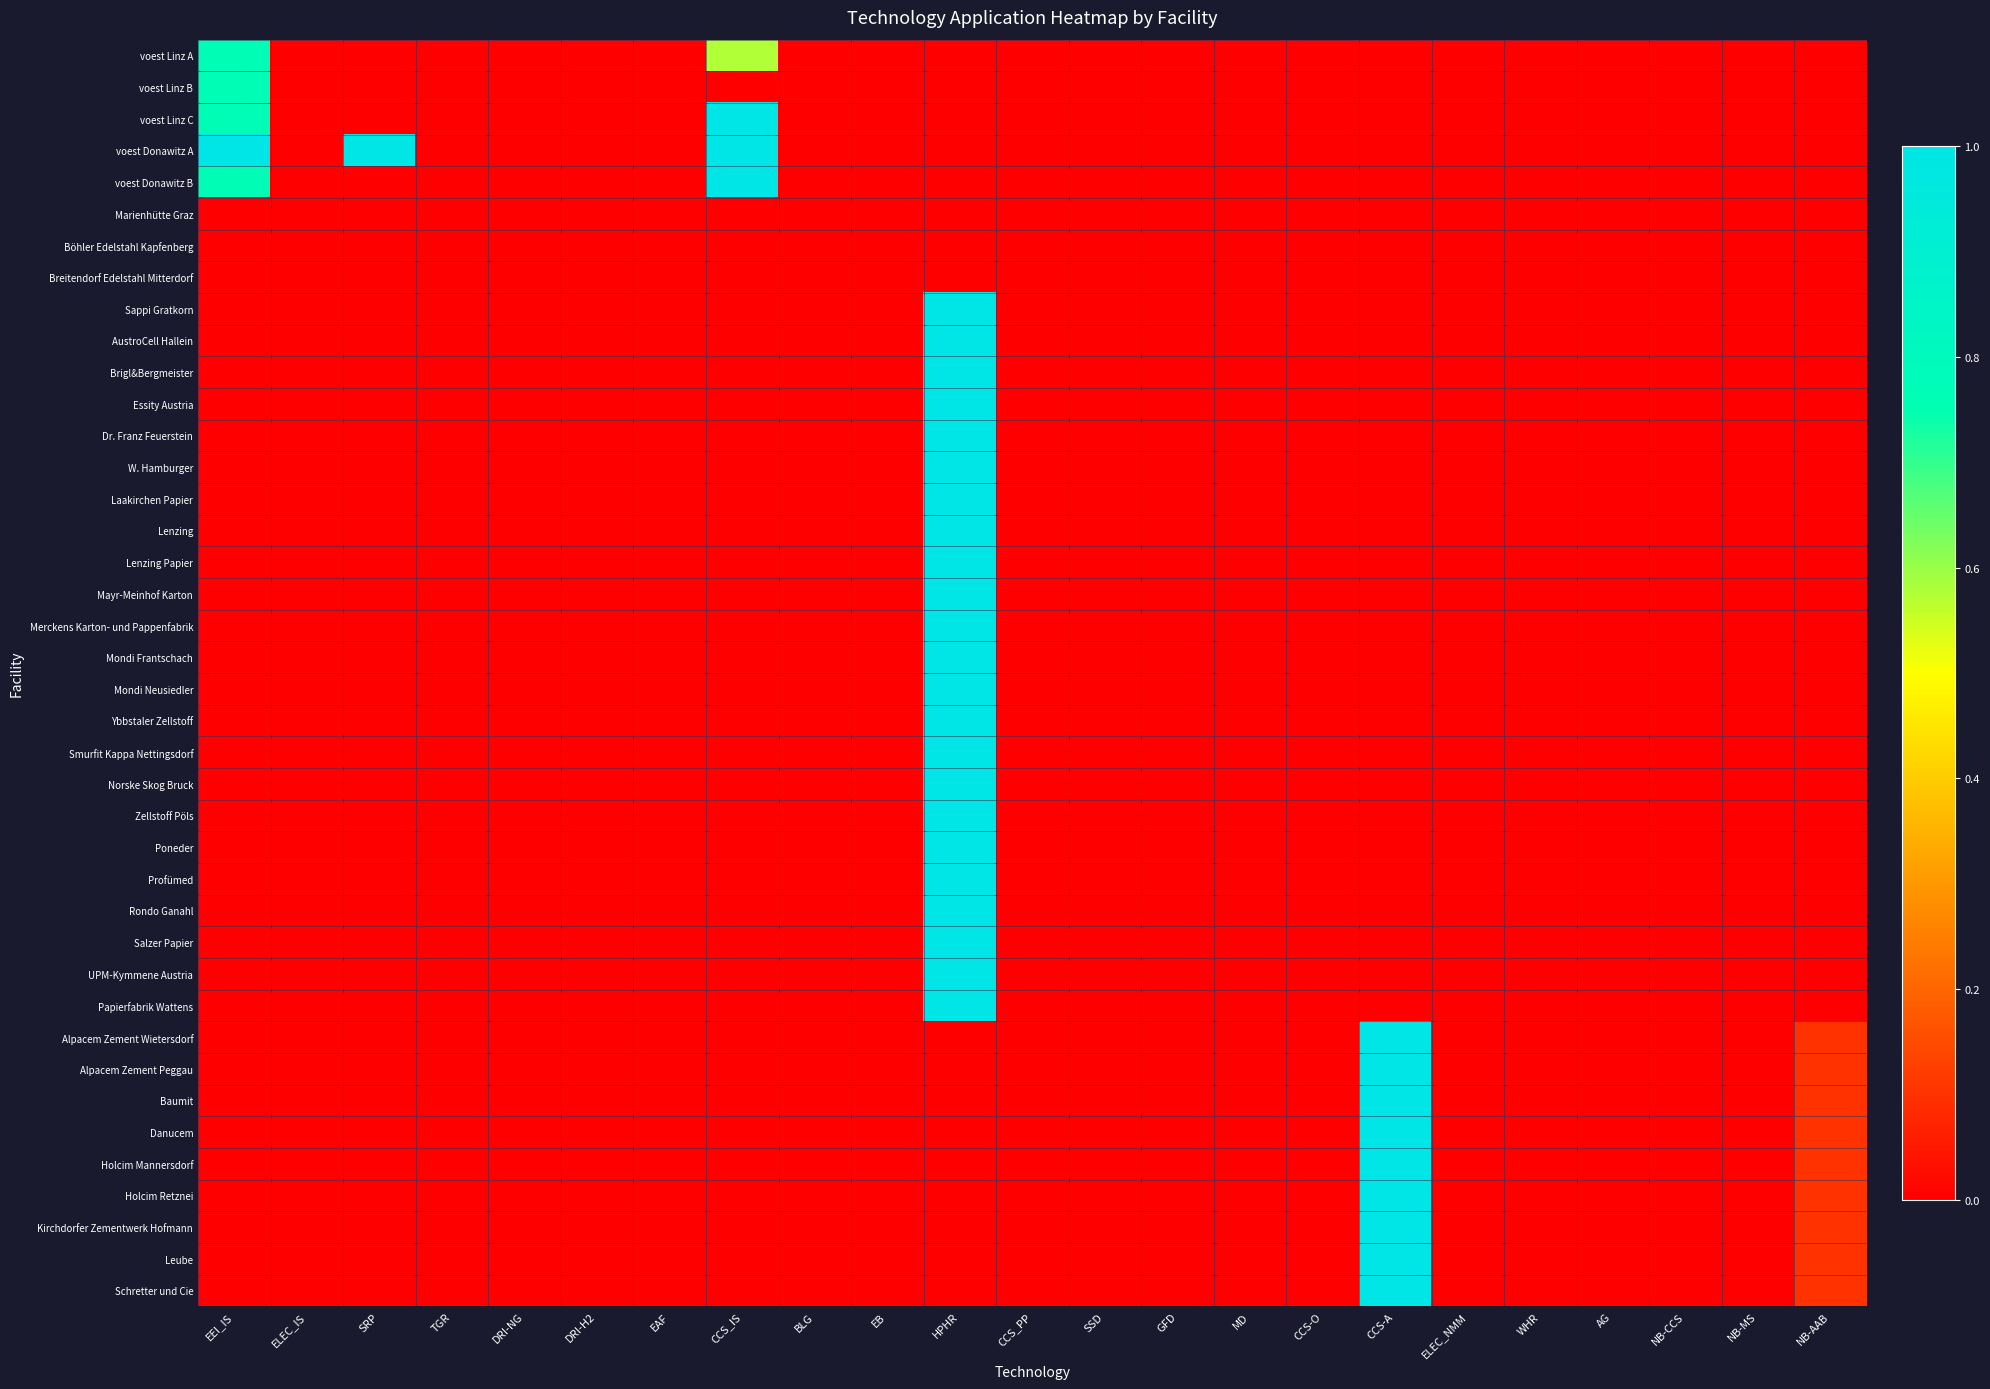

Reading left to right, extract all data points from this chart.

voest Linz A: EEI_IS=0.8	ELEC_IS=0.0	SRP=0.0	TGR=0.0	DRI-NG=0.0	DRI-H2=0.0	EAF=0.0	CCS_IS=0.6	BLG=0.0	EB=0.0	HPHR=0.0	CCS_PP=0.0	SSD=0.0	GFD=0.0	MD=0.0	CCS-O=0.0	CCS-A=0.0	ELEC_NMM=0.0	WHR=0.0	AG=0.0	NB-CCS=0.0	NB-MS=0.0	NB-AAB=0.0
voest Linz B: EEI_IS=0.8	ELEC_IS=0.0	SRP=0.0	TGR=0.0	DRI-NG=0.0	DRI-H2=0.0	EAF=0.0	CCS_IS=0.0	BLG=0.0	EB=0.0	HPHR=0.0	CCS_PP=0.0	SSD=0.0	GFD=0.0	MD=0.0	CCS-O=0.0	CCS-A=0.0	ELEC_NMM=0.0	WHR=0.0	AG=0.0	NB-CCS=0.0	NB-MS=0.0	NB-AAB=0.0
voest Linz C: EEI_IS=0.8	ELEC_IS=0.0	SRP=0.0	TGR=0.0	DRI-NG=0.0	DRI-H2=0.0	EAF=0.0	CCS_IS=1.0	BLG=0.0	EB=0.0	HPHR=0.0	CCS_PP=0.0	SSD=0.0	GFD=0.0	MD=0.0	CCS-O=0.0	CCS-A=0.0	ELEC_NMM=0.0	WHR=0.0	AG=0.0	NB-CCS=0.0	NB-MS=0.0	NB-AAB=0.0
voest Donawitz A: EEI_IS=1.0	ELEC_IS=0.0	SRP=1.0	TGR=0.0	DRI-NG=0.0	DRI-H2=0.0	EAF=0.0	CCS_IS=1.0	BLG=0.0	EB=0.0	HPHR=0.0	CCS_PP=0.0	SSD=0.0	GFD=0.0	MD=0.0	CCS-O=0.0	CCS-A=0.0	ELEC_NMM=0.0	WHR=0.0	AG=0.0	NB-CCS=0.0	NB-MS=0.0	NB-AAB=0.0
voest Donawitz B: EEI_IS=0.8	ELEC_IS=0.0	SRP=0.0	TGR=0.0	DRI-NG=0.0	DRI-H2=0.0	EAF=0.0	CCS_IS=1.0	BLG=0.0	EB=0.0	HPHR=0.0	CCS_PP=0.0	SSD=0.0	GFD=0.0	MD=0.0	CCS-O=0.0	CCS-A=0.0	ELEC_NMM=0.0	WHR=0.0	AG=0.0	NB-CCS=0.0	NB-MS=0.0	NB-AAB=0.0
Marienhütte Graz: EEI_IS=0.0	ELEC_IS=0.0	SRP=0.0	TGR=0.0	DRI-NG=0.0	DRI-H2=0.0	EAF=0.0	CCS_IS=0.0	BLG=0.0	EB=0.0	HPHR=0.0	CCS_PP=0.0	SSD=0.0	GFD=0.0	MD=0.0	CCS-O=0.0	CCS-A=0.0	ELEC_NMM=0.0	WHR=0.0	AG=0.0	NB-CCS=0.0	NB-MS=0.0	NB-AAB=0.0
Böhler Edelstahl Kapfenberg: EEI_IS=0.0	ELEC_IS=0.0	SRP=0.0	TGR=0.0	DRI-NG=0.0	DRI-H2=0.0	EAF=0.0	CCS_IS=0.0	BLG=0.0	EB=0.0	HPHR=0.0	CCS_PP=0.0	SSD=0.0	GFD=0.0	MD=0.0	CCS-O=0.0	CCS-A=0.0	ELEC_NMM=0.0	WHR=0.0	AG=0.0	NB-CCS=0.0	NB-MS=0.0	NB-AAB=0.0
Breitendorf Edelstahl Mitterdorf: EEI_IS=0.0	ELEC_IS=0.0	SRP=0.0	TGR=0.0	DRI-NG=0.0	DRI-H2=0.0	EAF=0.0	CCS_IS=0.0	BLG=0.0	EB=0.0	HPHR=0.0	CCS_PP=0.0	SSD=0.0	GFD=0.0	MD=0.0	CCS-O=0.0	CCS-A=0.0	ELEC_NMM=0.0	WHR=0.0	AG=0.0	NB-CCS=0.0	NB-MS=0.0	NB-AAB=0.0
Sappi Gratkorn: EEI_IS=0.0	ELEC_IS=0.0	SRP=0.0	TGR=0.0	DRI-NG=0.0	DRI-H2=0.0	EAF=0.0	CCS_IS=0.0	BLG=0.0	EB=0.0	HPHR=1.0	CCS_PP=0.0	SSD=0.0	GFD=0.0	MD=0.0	CCS-O=0.0	CCS-A=0.0	ELEC_NMM=0.0	WHR=0.0	AG=0.0	NB-CCS=0.0	NB-MS=0.0	NB-AAB=0.0
AustroCell Hallein: EEI_IS=0.0	ELEC_IS=0.0	SRP=0.0	TGR=0.0	DRI-NG=0.0	DRI-H2=0.0	EAF=0.0	CCS_IS=0.0	BLG=0.0	EB=0.0	HPHR=1.0	CCS_PP=0.0	SSD=0.0	GFD=0.0	MD=0.0	CCS-O=0.0	CCS-A=0.0	ELEC_NMM=0.0	WHR=0.0	AG=0.0	NB-CCS=0.0	NB-MS=0.0	NB-AAB=0.0
Brigl&Bergmeister: EEI_IS=0.0	ELEC_IS=0.0	SRP=0.0	TGR=0.0	DRI-NG=0.0	DRI-H2=0.0	EAF=0.0	CCS_IS=0.0	BLG=0.0	EB=0.0	HPHR=1.0	CCS_PP=0.0	SSD=0.0	GFD=0.0	MD=0.0	CCS-O=0.0	CCS-A=0.0	ELEC_NMM=0.0	WHR=0.0	AG=0.0	NB-CCS=0.0	NB-MS=0.0	NB-AAB=0.0
Essity Austria: EEI_IS=0.0	ELEC_IS=0.0	SRP=0.0	TGR=0.0	DRI-NG=0.0	DRI-H2=0.0	EAF=0.0	CCS_IS=0.0	BLG=0.0	EB=0.0	HPHR=1.0	CCS_PP=0.0	SSD=0.0	GFD=0.0	MD=0.0	CCS-O=0.0	CCS-A=0.0	ELEC_NMM=0.0	WHR=0.0	AG=0.0	NB-CCS=0.0	NB-MS=0.0	NB-AAB=0.0
Dr. Franz Feuerstein: EEI_IS=0.0	ELEC_IS=0.0	SRP=0.0	TGR=0.0	DRI-NG=0.0	DRI-H2=0.0	EAF=0.0	CCS_IS=0.0	BLG=0.0	EB=0.0	HPHR=1.0	CCS_PP=0.0	SSD=0.0	GFD=0.0	MD=0.0	CCS-O=0.0	CCS-A=0.0	ELEC_NMM=0.0	WHR=0.0	AG=0.0	NB-CCS=0.0	NB-MS=0.0	NB-AAB=0.0
W. Hamburger: EEI_IS=0.0	ELEC_IS=0.0	SRP=0.0	TGR=0.0	DRI-NG=0.0	DRI-H2=0.0	EAF=0.0	CCS_IS=0.0	BLG=0.0	EB=0.0	HPHR=1.0	CCS_PP=0.0	SSD=0.0	GFD=0.0	MD=0.0	CCS-O=0.0	CCS-A=0.0	ELEC_NMM=0.0	WHR=0.0	AG=0.0	NB-CCS=0.0	NB-MS=0.0	NB-AAB=0.0
Laakirchen Papier: EEI_IS=0.0	ELEC_IS=0.0	SRP=0.0	TGR=0.0	DRI-NG=0.0	DRI-H2=0.0	EAF=0.0	CCS_IS=0.0	BLG=0.0	EB=0.0	HPHR=1.0	CCS_PP=0.0	SSD=0.0	GFD=0.0	MD=0.0	CCS-O=0.0	CCS-A=0.0	ELEC_NMM=0.0	WHR=0.0	AG=0.0	NB-CCS=0.0	NB-MS=0.0	NB-AAB=0.0
Lenzing: EEI_IS=0.0	ELEC_IS=0.0	SRP=0.0	TGR=0.0	DRI-NG=0.0	DRI-H2=0.0	EAF=0.0	CCS_IS=0.0	BLG=0.0	EB=0.0	HPHR=1.0	CCS_PP=0.0	SSD=0.0	GFD=0.0	MD=0.0	CCS-O=0.0	CCS-A=0.0	ELEC_NMM=0.0	WHR=0.0	AG=0.0	NB-CCS=0.0	NB-MS=0.0	NB-AAB=0.0
Lenzing Papier: EEI_IS=0.0	ELEC_IS=0.0	SRP=0.0	TGR=0.0	DRI-NG=0.0	DRI-H2=0.0	EAF=0.0	CCS_IS=0.0	BLG=0.0	EB=0.0	HPHR=1.0	CCS_PP=0.0	SSD=0.0	GFD=0.0	MD=0.0	CCS-O=0.0	CCS-A=0.0	ELEC_NMM=0.0	WHR=0.0	AG=0.0	NB-CCS=0.0	NB-MS=0.0	NB-AAB=0.0
Mayr-Meinhof Karton: EEI_IS=0.0	ELEC_IS=0.0	SRP=0.0	TGR=0.0	DRI-NG=0.0	DRI-H2=0.0	EAF=0.0	CCS_IS=0.0	BLG=0.0	EB=0.0	HPHR=1.0	CCS_PP=0.0	SSD=0.0	GFD=0.0	MD=0.0	CCS-O=0.0	CCS-A=0.0	ELEC_NMM=0.0	WHR=0.0	AG=0.0	NB-CCS=0.0	NB-MS=0.0	NB-AAB=0.0
Merckens Karton- und Pappenfabrik: EEI_IS=0.0	ELEC_IS=0.0	SRP=0.0	TGR=0.0	DRI-NG=0.0	DRI-H2=0.0	EAF=0.0	CCS_IS=0.0	BLG=0.0	EB=0.0	HPHR=1.0	CCS_PP=0.0	SSD=0.0	GFD=0.0	MD=0.0	CCS-O=0.0	CCS-A=0.0	ELEC_NMM=0.0	WHR=0.0	AG=0.0	NB-CCS=0.0	NB-MS=0.0	NB-AAB=0.0
Mondi Frantschach: EEI_IS=0.0	ELEC_IS=0.0	SRP=0.0	TGR=0.0	DRI-NG=0.0	DRI-H2=0.0	EAF=0.0	CCS_IS=0.0	BLG=0.0	EB=0.0	HPHR=1.0	CCS_PP=0.0	SSD=0.0	GFD=0.0	MD=0.0	CCS-O=0.0	CCS-A=0.0	ELEC_NMM=0.0	WHR=0.0	AG=0.0	NB-CCS=0.0	NB-MS=0.0	NB-AAB=0.0
Mondi Neusiedler: EEI_IS=0.0	ELEC_IS=0.0	SRP=0.0	TGR=0.0	DRI-NG=0.0	DRI-H2=0.0	EAF=0.0	CCS_IS=0.0	BLG=0.0	EB=0.0	HPHR=1.0	CCS_PP=0.0	SSD=0.0	GFD=0.0	MD=0.0	CCS-O=0.0	CCS-A=0.0	ELEC_NMM=0.0	WHR=0.0	AG=0.0	NB-CCS=0.0	NB-MS=0.0	NB-AAB=0.0
Ybbstaler Zellstoff: EEI_IS=0.0	ELEC_IS=0.0	SRP=0.0	TGR=0.0	DRI-NG=0.0	DRI-H2=0.0	EAF=0.0	CCS_IS=0.0	BLG=0.0	EB=0.0	HPHR=1.0	CCS_PP=0.0	SSD=0.0	GFD=0.0	MD=0.0	CCS-O=0.0	CCS-A=0.0	ELEC_NMM=0.0	WHR=0.0	AG=0.0	NB-CCS=0.0	NB-MS=0.0	NB-AAB=0.0
Smurfit Kappa Nettingsdorf: EEI_IS=0.0	ELEC_IS=0.0	SRP=0.0	TGR=0.0	DRI-NG=0.0	DRI-H2=0.0	EAF=0.0	CCS_IS=0.0	BLG=0.0	EB=0.0	HPHR=1.0	CCS_PP=0.0	SSD=0.0	GFD=0.0	MD=0.0	CCS-O=0.0	CCS-A=0.0	ELEC_NMM=0.0	WHR=0.0	AG=0.0	NB-CCS=0.0	NB-MS=0.0	NB-AAB=0.0
Norske Skog Bruck: EEI_IS=0.0	ELEC_IS=0.0	SRP=0.0	TGR=0.0	DRI-NG=0.0	DRI-H2=0.0	EAF=0.0	CCS_IS=0.0	BLG=0.0	EB=0.0	HPHR=1.0	CCS_PP=0.0	SSD=0.0	GFD=0.0	MD=0.0	CCS-O=0.0	CCS-A=0.0	ELEC_NMM=0.0	WHR=0.0	AG=0.0	NB-CCS=0.0	NB-MS=0.0	NB-AAB=0.0
Zellstoff Pöls: EEI_IS=0.0	ELEC_IS=0.0	SRP=0.0	TGR=0.0	DRI-NG=0.0	DRI-H2=0.0	EAF=0.0	CCS_IS=0.0	BLG=0.0	EB=0.0	HPHR=1.0	CCS_PP=0.0	SSD=0.0	GFD=0.0	MD=0.0	CCS-O=0.0	CCS-A=0.0	ELEC_NMM=0.0	WHR=0.0	AG=0.0	NB-CCS=0.0	NB-MS=0.0	NB-AAB=0.0
Poneder: EEI_IS=0.0	ELEC_IS=0.0	SRP=0.0	TGR=0.0	DRI-NG=0.0	DRI-H2=0.0	EAF=0.0	CCS_IS=0.0	BLG=0.0	EB=0.0	HPHR=1.0	CCS_PP=0.0	SSD=0.0	GFD=0.0	MD=0.0	CCS-O=0.0	CCS-A=0.0	ELEC_NMM=0.0	WHR=0.0	AG=0.0	NB-CCS=0.0	NB-MS=0.0	NB-AAB=0.0
Profümed: EEI_IS=0.0	ELEC_IS=0.0	SRP=0.0	TGR=0.0	DRI-NG=0.0	DRI-H2=0.0	EAF=0.0	CCS_IS=0.0	BLG=0.0	EB=0.0	HPHR=1.0	CCS_PP=0.0	SSD=0.0	GFD=0.0	MD=0.0	CCS-O=0.0	CCS-A=0.0	ELEC_NMM=0.0	WHR=0.0	AG=0.0	NB-CCS=0.0	NB-MS=0.0	NB-AAB=0.0
Rondo Ganahl: EEI_IS=0.0	ELEC_IS=0.0	SRP=0.0	TGR=0.0	DRI-NG=0.0	DRI-H2=0.0	EAF=0.0	CCS_IS=0.0	BLG=0.0	EB=0.0	HPHR=1.0	CCS_PP=0.0	SSD=0.0	GFD=0.0	MD=0.0	CCS-O=0.0	CCS-A=0.0	ELEC_NMM=0.0	WHR=0.0	AG=0.0	NB-CCS=0.0	NB-MS=0.0	NB-AAB=0.0
Salzer Papier: EEI_IS=0.0	ELEC_IS=0.0	SRP=0.0	TGR=0.0	DRI-NG=0.0	DRI-H2=0.0	EAF=0.0	CCS_IS=0.0	BLG=0.0	EB=0.0	HPHR=1.0	CCS_PP=0.0	SSD=0.0	GFD=0.0	MD=0.0	CCS-O=0.0	CCS-A=0.0	ELEC_NMM=0.0	WHR=0.0	AG=0.0	NB-CCS=0.0	NB-MS=0.0	NB-AAB=0.0
UPM-Kymmene Austria: EEI_IS=0.0	ELEC_IS=0.0	SRP=0.0	TGR=0.0	DRI-NG=0.0	DRI-H2=0.0	EAF=0.0	CCS_IS=0.0	BLG=0.0	EB=0.0	HPHR=1.0	CCS_PP=0.0	SSD=0.0	GFD=0.0	MD=0.0	CCS-O=0.0	CCS-A=0.0	ELEC_NMM=0.0	WHR=0.0	AG=0.0	NB-CCS=0.0	NB-MS=0.0	NB-AAB=0.0
Papierfabrik Wattens: EEI_IS=0.0	ELEC_IS=0.0	SRP=0.0	TGR=0.0	DRI-NG=0.0	DRI-H2=0.0	EAF=0.0	CCS_IS=0.0	BLG=0.0	EB=0.0	HPHR=1.0	CCS_PP=0.0	SSD=0.0	GFD=0.0	MD=0.0	CCS-O=0.0	CCS-A=0.0	ELEC_NMM=0.0	WHR=0.0	AG=0.0	NB-CCS=0.0	NB-MS=0.0	NB-AAB=0.0
Alpacem Zement Wietersdorf: EEI_IS=0.0	ELEC_IS=0.0	SRP=0.0	TGR=0.0	DRI-NG=0.0	DRI-H2=0.0	EAF=0.0	CCS_IS=0.0	BLG=0.0	EB=0.0	HPHR=0.0	CCS_PP=0.0	SSD=0.0	GFD=0.0	MD=0.0	CCS-O=0.0	CCS-A=1.0	ELEC_NMM=0.0	WHR=0.0	AG=0.0	NB-CCS=0.0	NB-MS=0.0	NB-AAB=0.1
Alpacem Zement Peggau: EEI_IS=0.0	ELEC_IS=0.0	SRP=0.0	TGR=0.0	DRI-NG=0.0	DRI-H2=0.0	EAF=0.0	CCS_IS=0.0	BLG=0.0	EB=0.0	HPHR=0.0	CCS_PP=0.0	SSD=0.0	GFD=0.0	MD=0.0	CCS-O=0.0	CCS-A=1.0	ELEC_NMM=0.0	WHR=0.0	AG=0.0	NB-CCS=0.0	NB-MS=0.0	NB-AAB=0.1
Baumit: EEI_IS=0.0	ELEC_IS=0.0	SRP=0.0	TGR=0.0	DRI-NG=0.0	DRI-H2=0.0	EAF=0.0	CCS_IS=0.0	BLG=0.0	EB=0.0	HPHR=0.0	CCS_PP=0.0	SSD=0.0	GFD=0.0	MD=0.0	CCS-O=0.0	CCS-A=1.0	ELEC_NMM=0.0	WHR=0.0	AG=0.0	NB-CCS=0.0	NB-MS=0.0	NB-AAB=0.1
Danucem: EEI_IS=0.0	ELEC_IS=0.0	SRP=0.0	TGR=0.0	DRI-NG=0.0	DRI-H2=0.0	EAF=0.0	CCS_IS=0.0	BLG=0.0	EB=0.0	HPHR=0.0	CCS_PP=0.0	SSD=0.0	GFD=0.0	MD=0.0	CCS-O=0.0	CCS-A=1.0	ELEC_NMM=0.0	WHR=0.0	AG=0.0	NB-CCS=0.0	NB-MS=0.0	NB-AAB=0.1
Holcim Mannersdorf: EEI_IS=0.0	ELEC_IS=0.0	SRP=0.0	TGR=0.0	DRI-NG=0.0	DRI-H2=0.0	EAF=0.0	CCS_IS=0.0	BLG=0.0	EB=0.0	HPHR=0.0	CCS_PP=0.0	SSD=0.0	GFD=0.0	MD=0.0	CCS-O=0.0	CCS-A=1.0	ELEC_NMM=0.0	WHR=0.0	AG=0.0	NB-CCS=0.0	NB-MS=0.0	NB-AAB=0.1
Holcim Retznei: EEI_IS=0.0	ELEC_IS=0.0	SRP=0.0	TGR=0.0	DRI-NG=0.0	DRI-H2=0.0	EAF=0.0	CCS_IS=0.0	BLG=0.0	EB=0.0	HPHR=0.0	CCS_PP=0.0	SSD=0.0	GFD=0.0	MD=0.0	CCS-O=0.0	CCS-A=1.0	ELEC_NMM=0.0	WHR=0.0	AG=0.0	NB-CCS=0.0	NB-MS=0.0	NB-AAB=0.1
Kirchdorfer Zementwerk Hofmann: EEI_IS=0.0	ELEC_IS=0.0	SRP=0.0	TGR=0.0	DRI-NG=0.0	DRI-H2=0.0	EAF=0.0	CCS_IS=0.0	BLG=0.0	EB=0.0	HPHR=0.0	CCS_PP=0.0	SSD=0.0	GFD=0.0	MD=0.0	CCS-O=0.0	CCS-A=1.0	ELEC_NMM=0.0	WHR=0.0	AG=0.0	NB-CCS=0.0	NB-MS=0.0	NB-AAB=0.1
Leube: EEI_IS=0.0	ELEC_IS=0.0	SRP=0.0	TGR=0.0	DRI-NG=0.0	DRI-H2=0.0	EAF=0.0	CCS_IS=0.0	BLG=0.0	EB=0.0	HPHR=0.0	CCS_PP=0.0	SSD=0.0	GFD=0.0	MD=0.0	CCS-O=0.0	CCS-A=1.0	ELEC_NMM=0.0	WHR=0.0	AG=0.0	NB-CCS=0.0	NB-MS=0.0	NB-AAB=0.1
Schretter und Cie: EEI_IS=0.0	ELEC_IS=0.0	SRP=0.0	TGR=0.0	DRI-NG=0.0	DRI-H2=0.0	EAF=0.0	CCS_IS=0.0	BLG=0.0	EB=0.0	HPHR=0.0	CCS_PP=0.0	SSD=0.0	GFD=0.0	MD=0.0	CCS-O=0.0	CCS-A=1.0	ELEC_NMM=0.0	WHR=0.0	AG=0.0	NB-CCS=0.0	NB-MS=0.0	NB-AAB=0.1